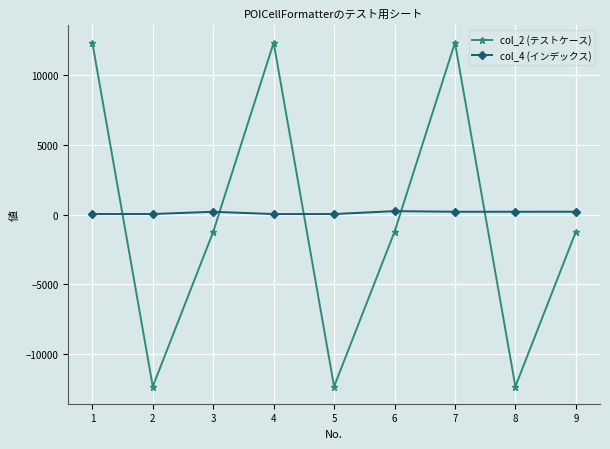

True or false: col_2 (テストケース) has more than 1 points higher than both neighbors.

True